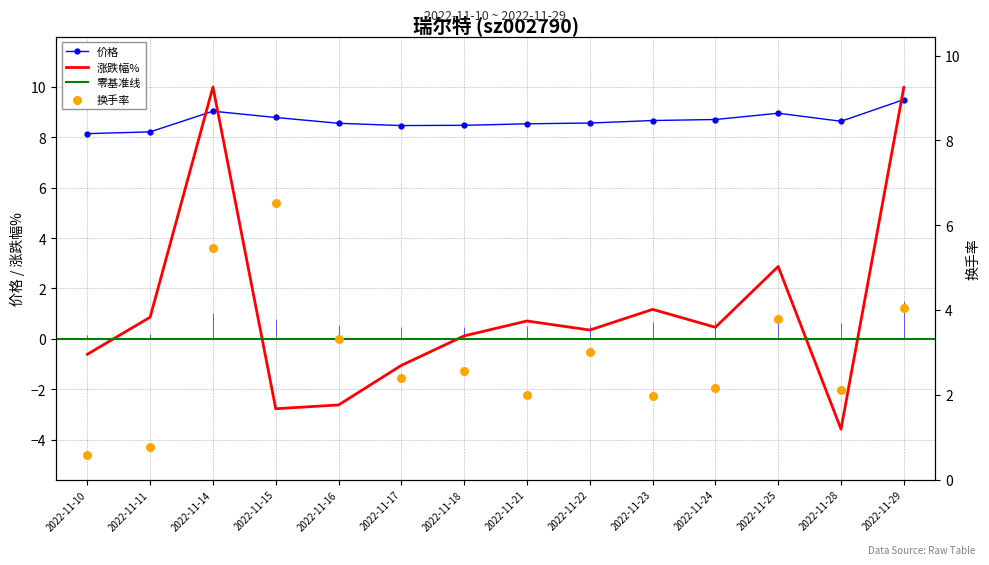

Which series contains the highest Y value?

涨跌幅%